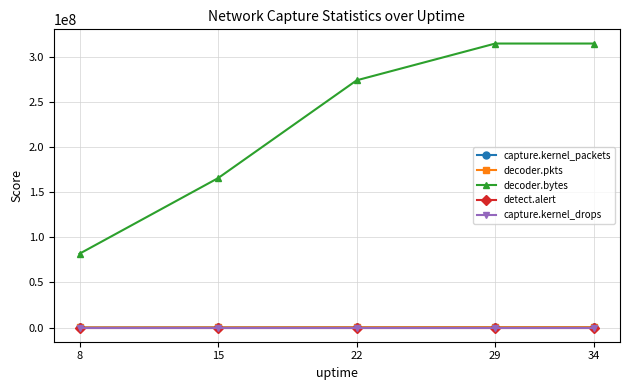

What is the greatest value displayed?

314574162